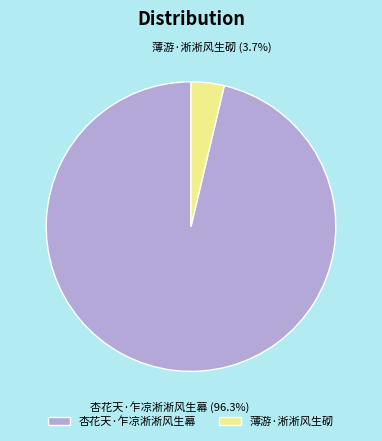

Which has a higher value, 薄游·淅淅风生砌 or 杏花天·乍凉淅淅风生幕?

杏花天·乍凉淅淅风生幕